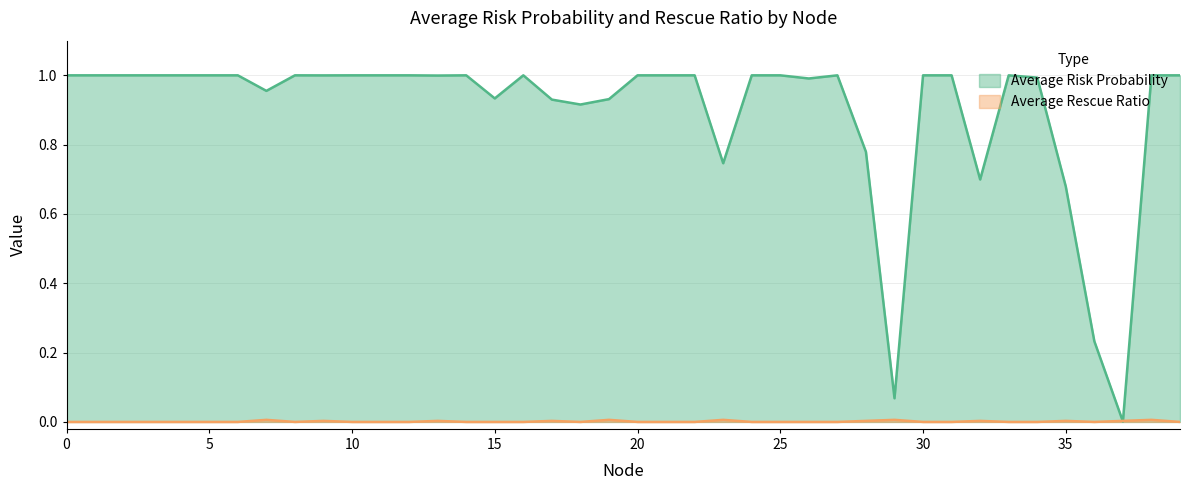

Count the number of data series in this chart.

2